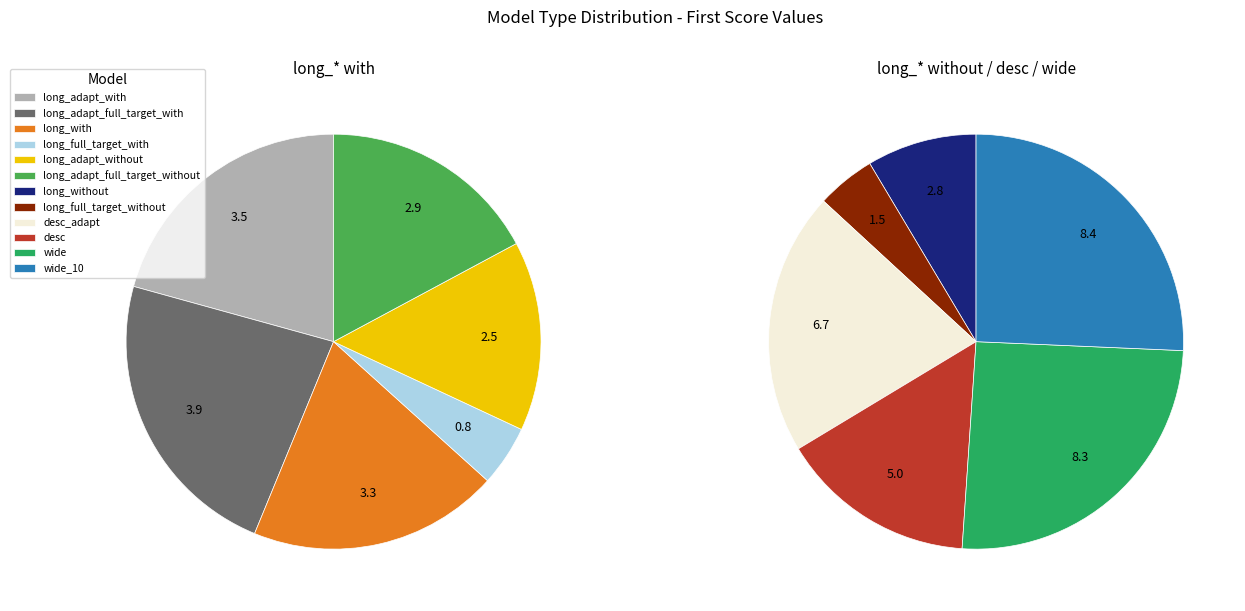

Does any single category account for the majority?

No